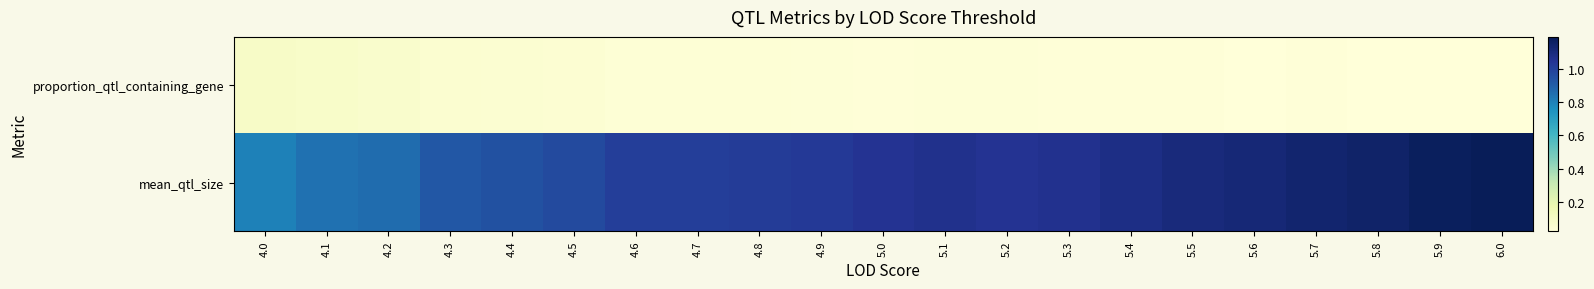

Reading right to left, list all the values displayed in this chart.

proportion_qtl_containing_gene: 6.0=0.0	5.9=0.0	5.8=0.0	5.7=0.0	5.6=0.0	5.5=0.0	5.4=0.0	5.3=0.0	5.2=0.0	5.1=0.0	5.0=0.0	4.9=0.0	4.8=0.0	4.7=0.0	4.6=0.0	4.5=0.1	4.4=0.1	4.3=0.1	4.2=0.1	4.1=0.1	4.0=0.1
mean_qtl_size: 6.0=1.2	5.9=1.2	5.8=1.1	5.7=1.1	5.6=1.1	5.5=1.1	5.4=1.1	5.3=1.1	5.2=1.0	5.1=1.1	5.0=1.0	4.9=1.0	4.8=1.0	4.7=1.0	4.6=1.0	4.5=1.0	4.4=0.9	4.3=0.9	4.2=0.9	4.1=0.8	4.0=0.8